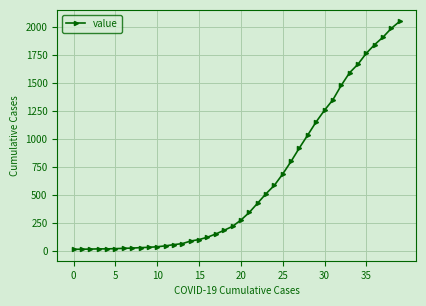

What is the sum of all values?

24864